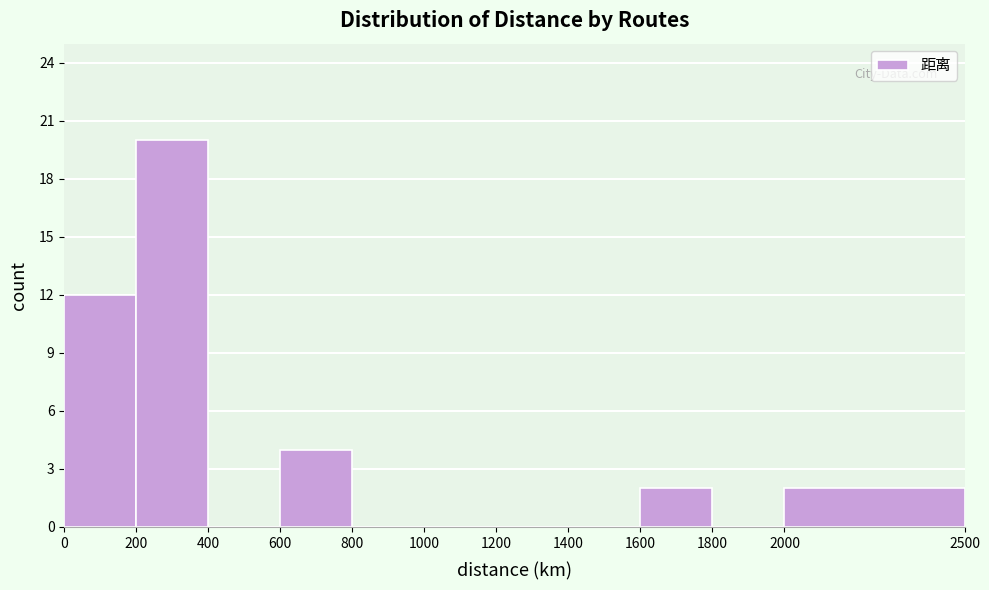

What is the height of the bar covering 2000 to 2500 on the x-axis? The values are not printed on the chart, so give them approximately, as read against the axis.

2